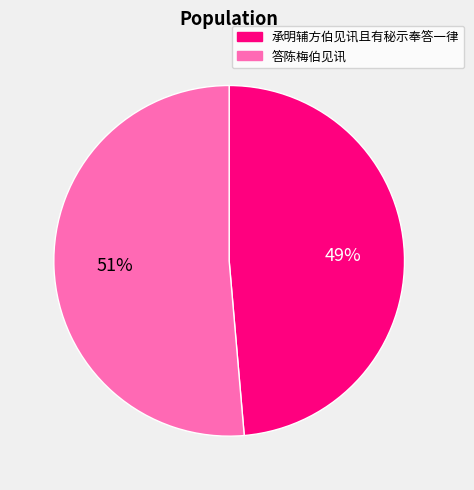

True or false: 承明辅方伯见讯且有秘示奉答一律 accounts for 59% of the total.

False